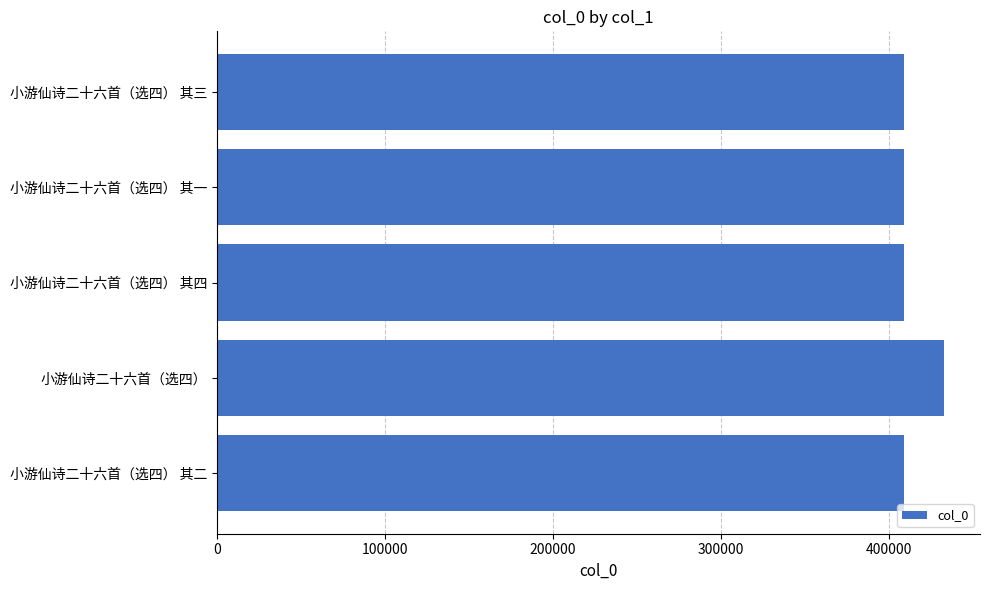

Where is the data nearest to the value 420716?

小游仙诗二十六首（选四） 其四